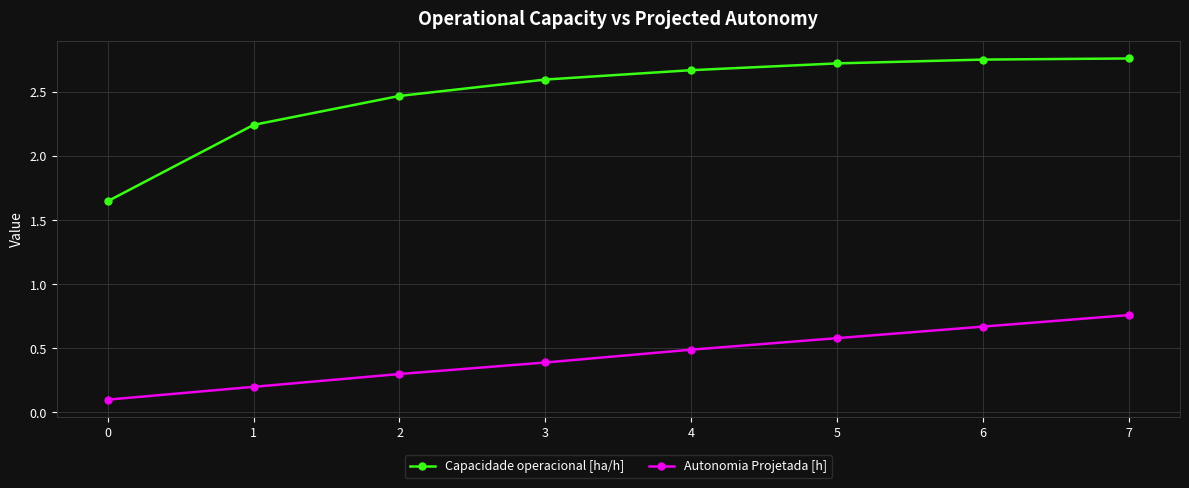

At which category is the sum across all series the highest?

7